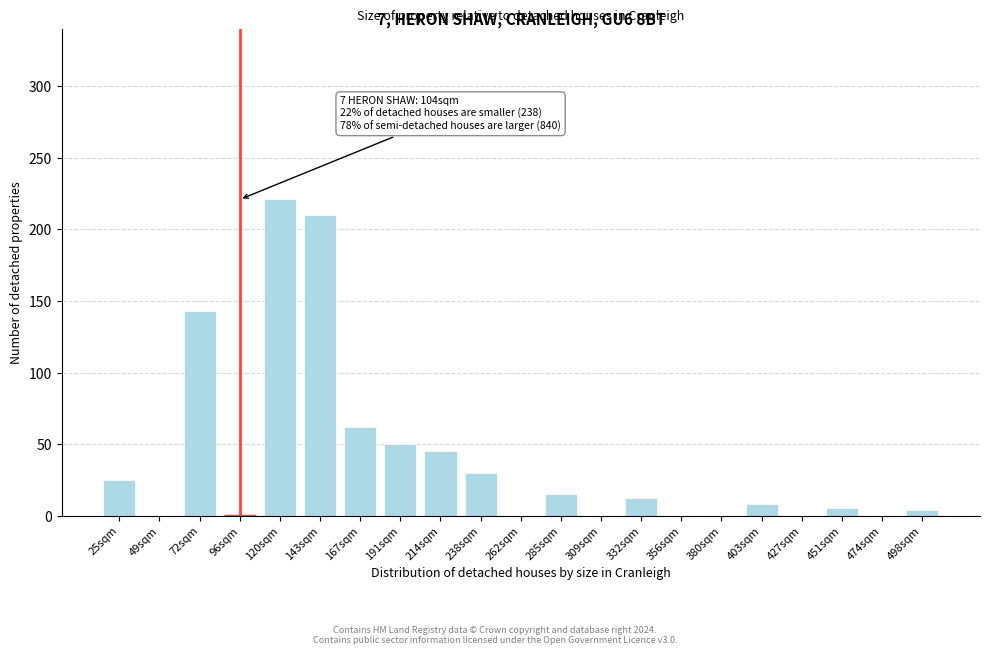

Which has a higher value, 191sqm or 167sqm?

167sqm